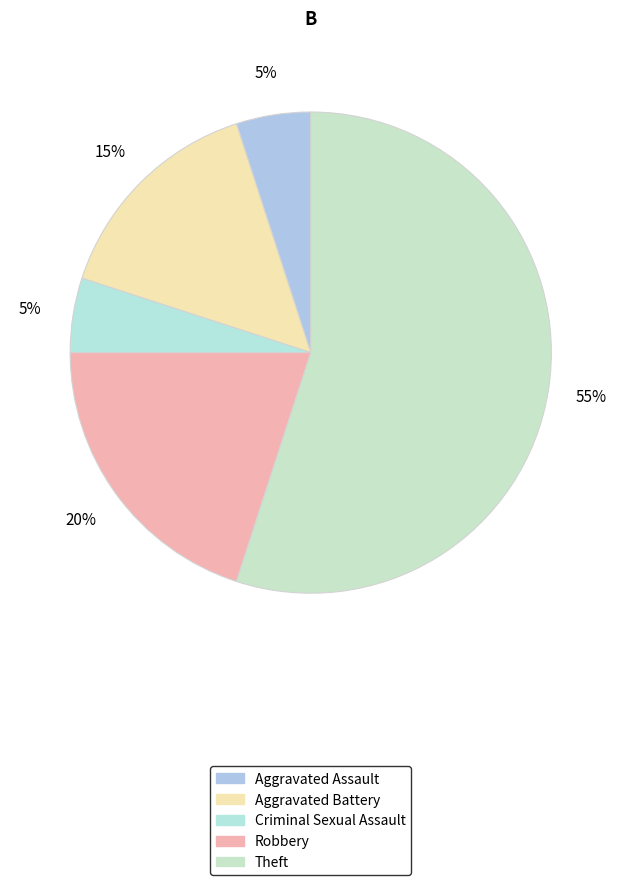

Is it true that Aggravated Battery is 15% of the pie?

True